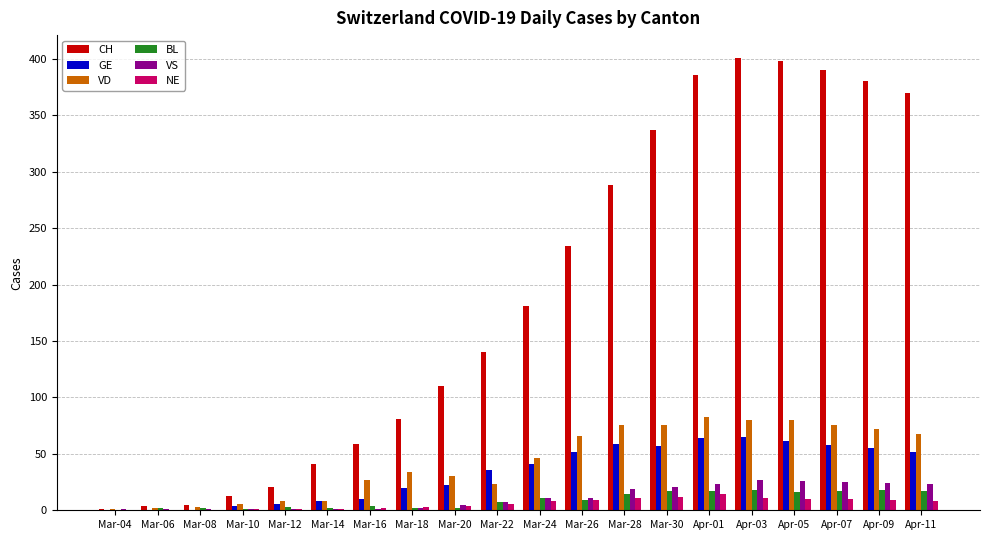

Between Mar-06 and Apr-05, which series saw the biggest shift?

CH